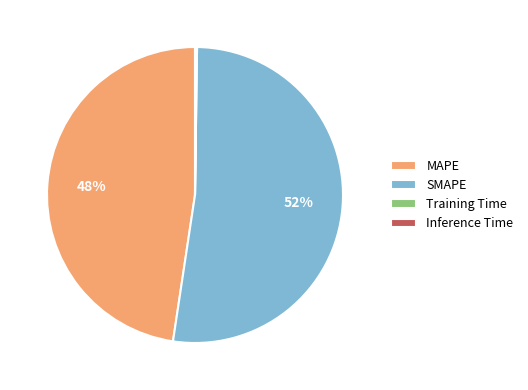

Is there a majority slice in this chart?

Yes